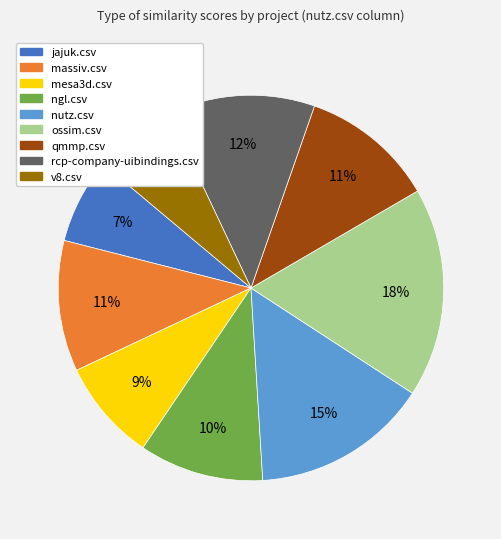

Which has a higher value, nutz.csv or rcp-company-uibindings.csv?

nutz.csv